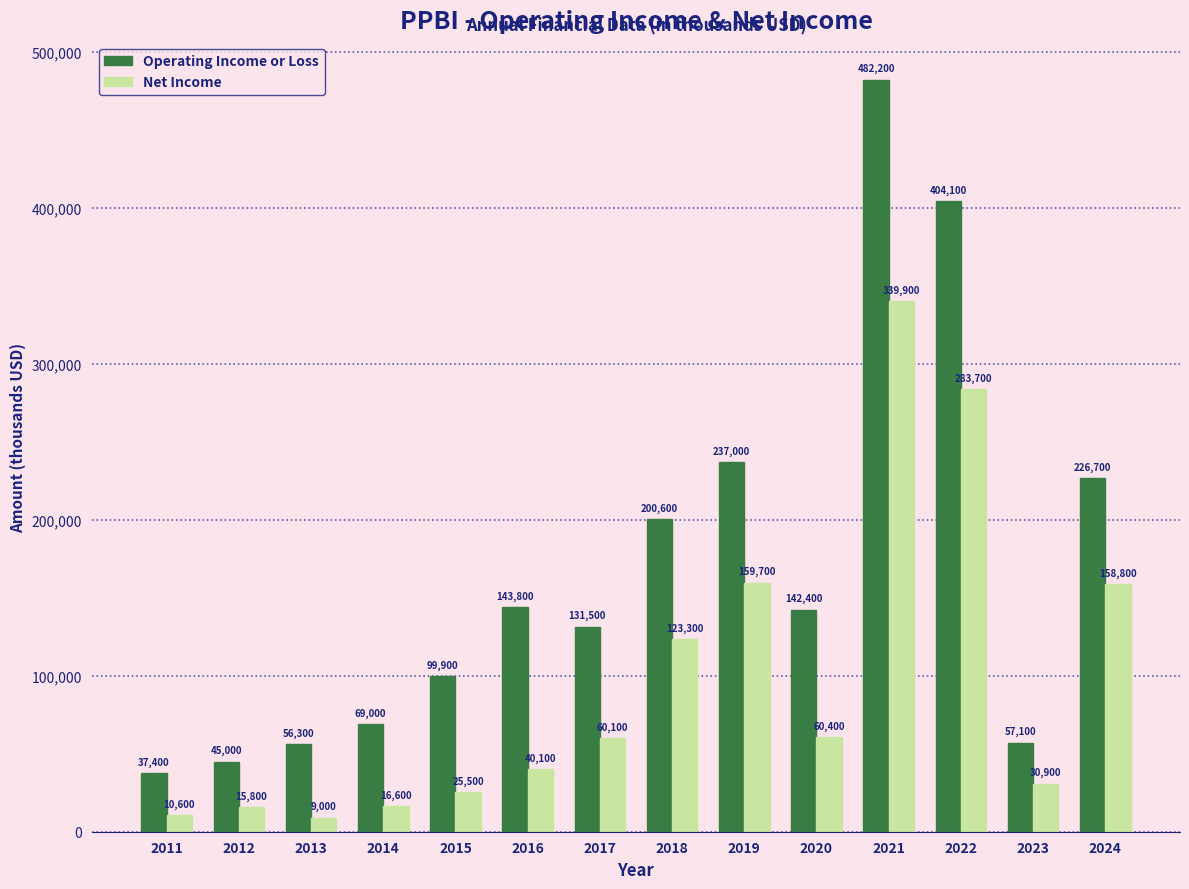

True or false: Operating Income or Loss has a value of 380185 at 2019.

False